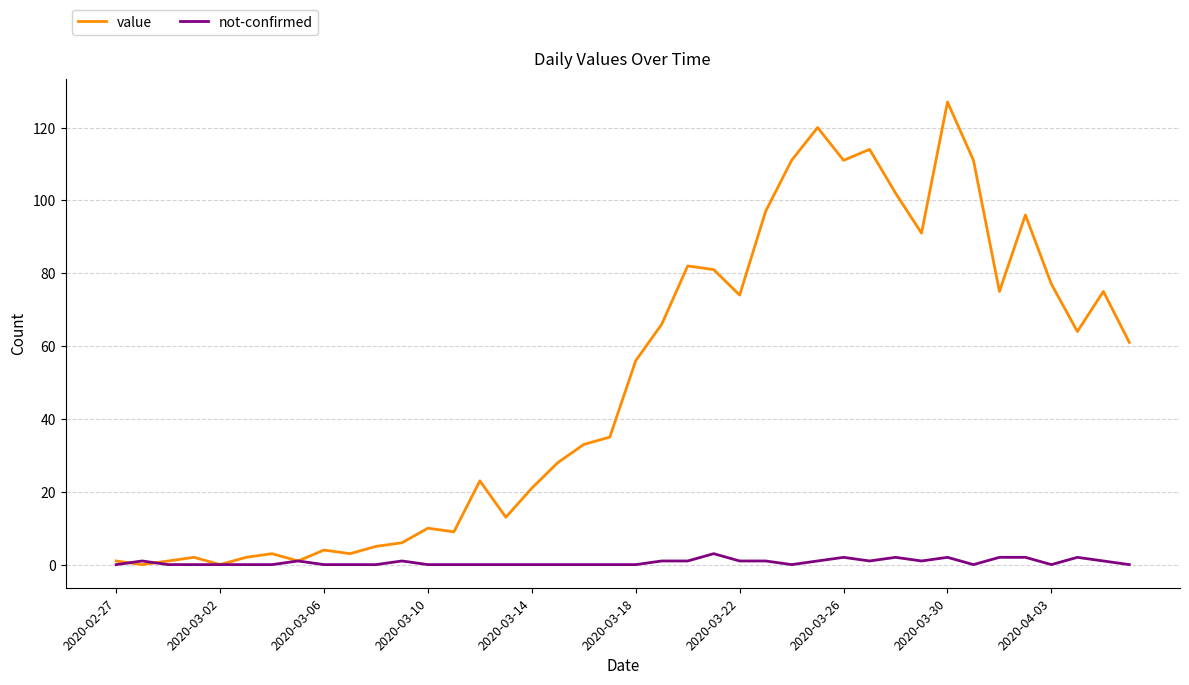

What is the maximum value for not-confirmed?

3